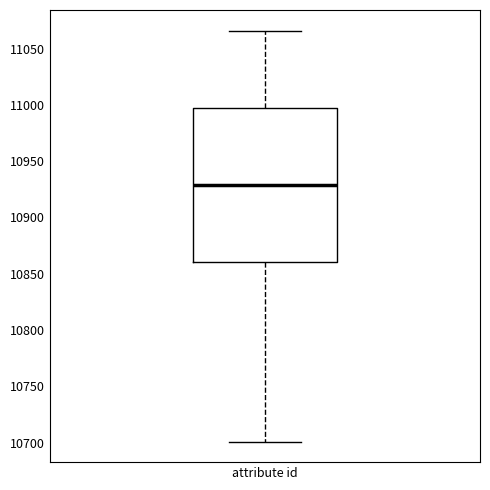

Where is the upper edge of the box for attribute id on the y-axis? The values are not printed on the chart, so give them approximately, as read against the axis.

11000